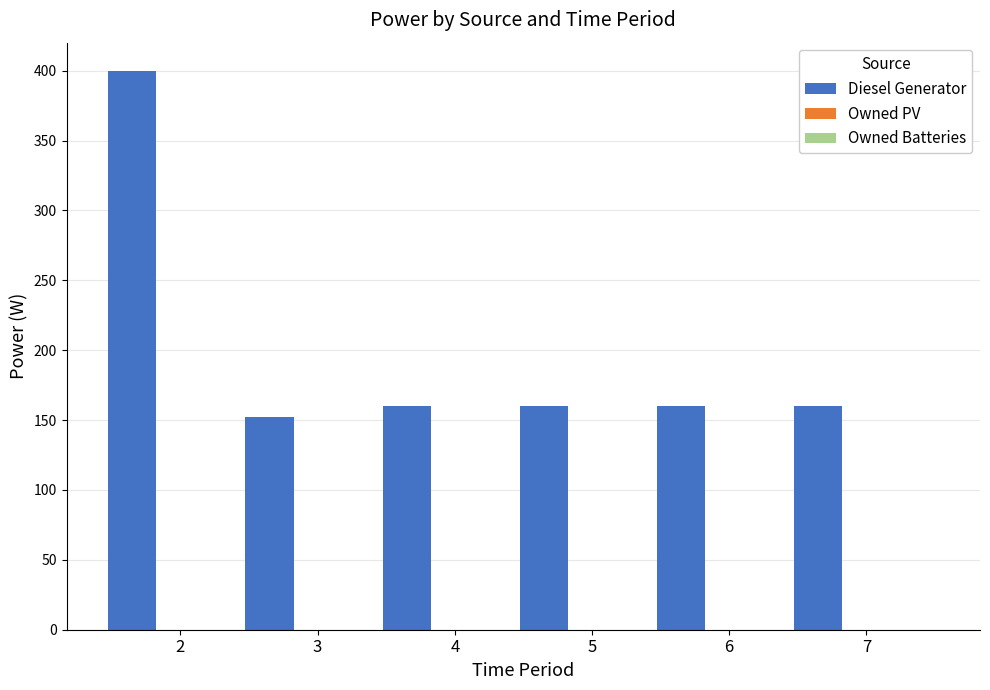

What is the smallest value displayed?

152